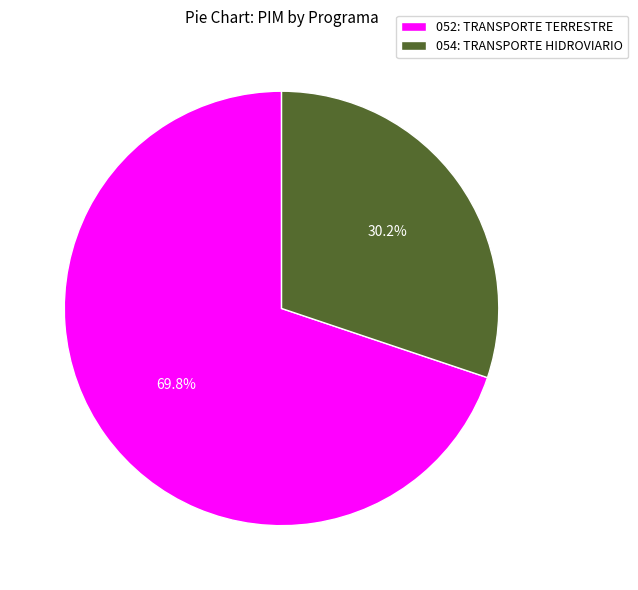

Between 052: TRANSPORTE TERRESTRE and 054: TRANSPORTE HIDROVIARIO, which is larger?

052: TRANSPORTE TERRESTRE